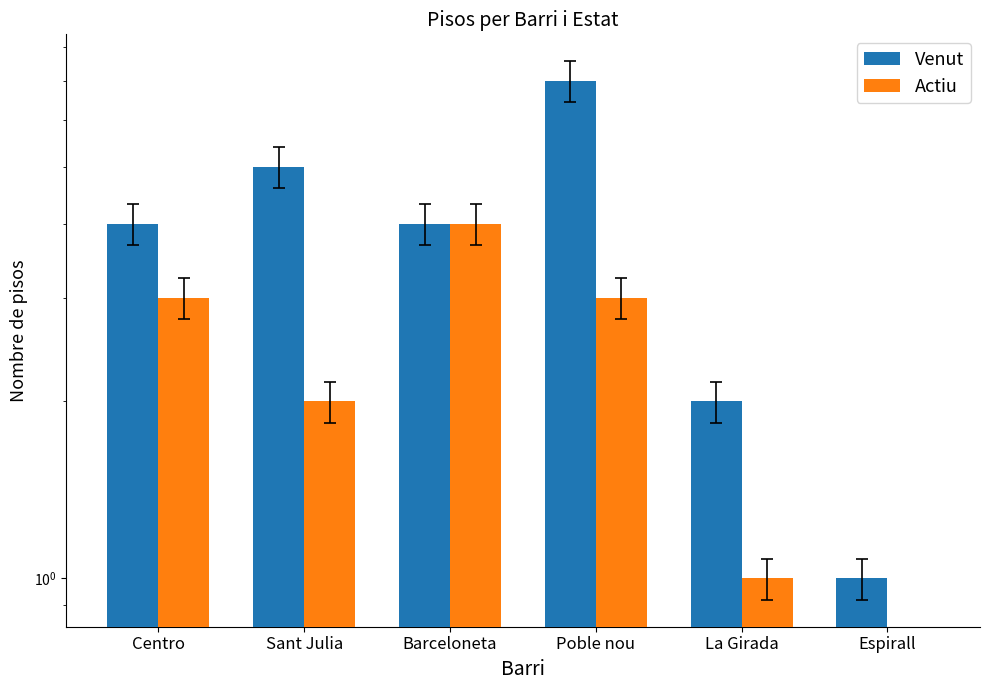

True or false: Actiu has a value of 2 at Barceloneta.

False